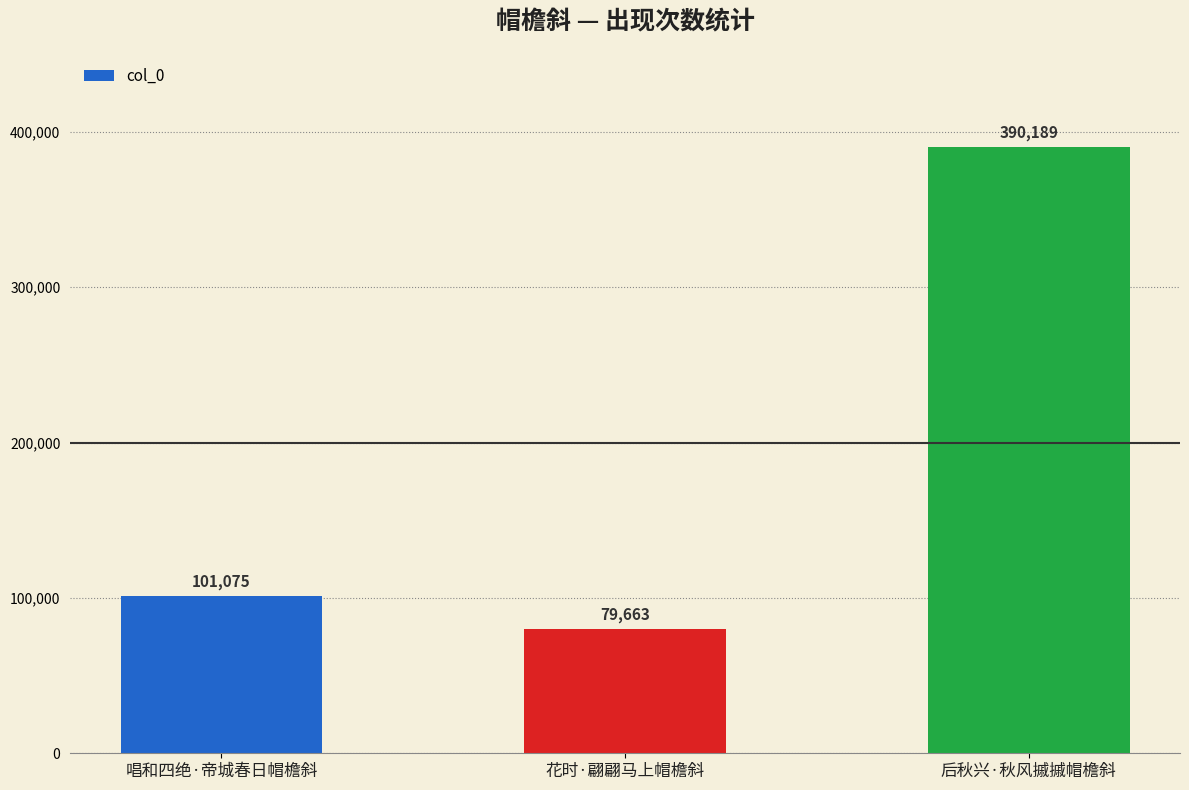

What is the difference between the values at 花时·翩翩马上帽檐斜 and 唱和四绝·帝城春日帽檐斜?

21412